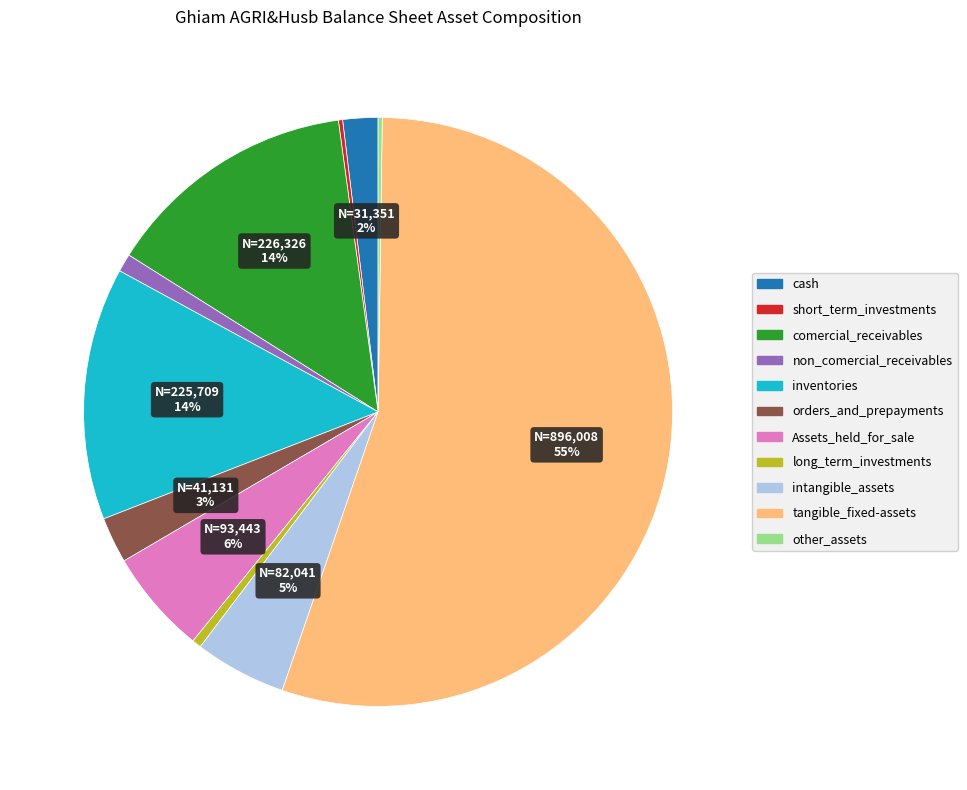

Does Assets_held_for_sale represent more than half of the total?

No